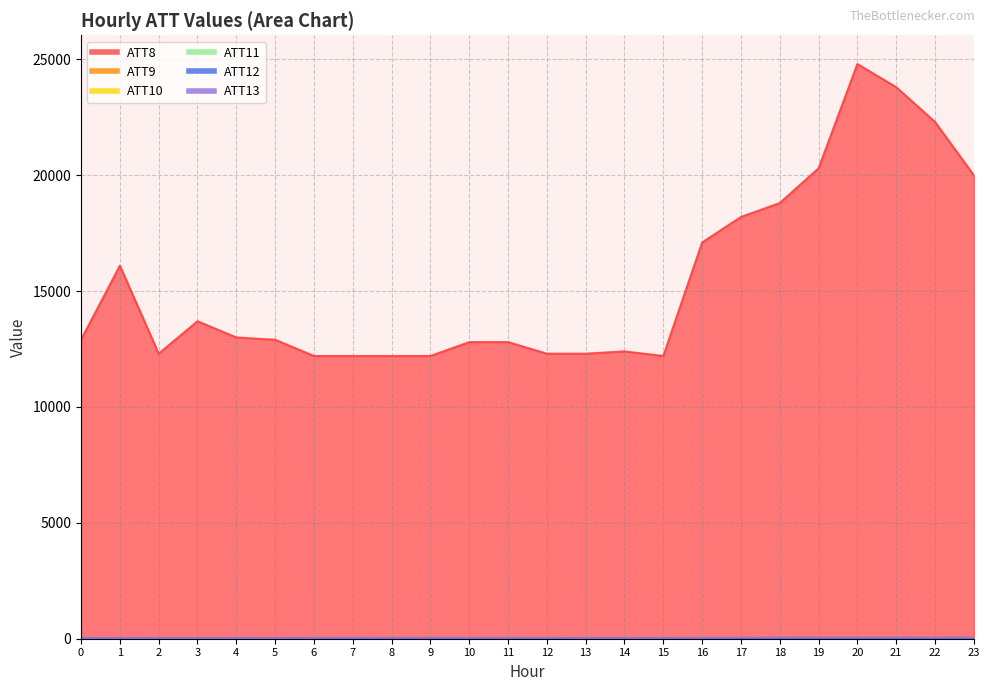

True or false: ATT12 and ATT8 intersect in this chart.

False